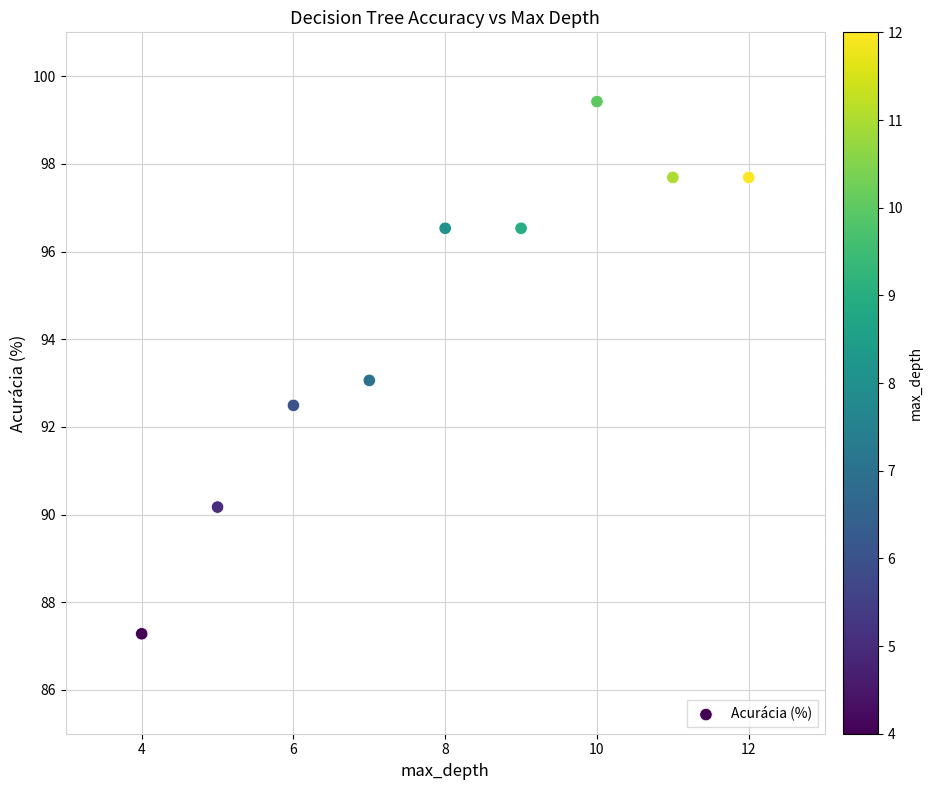

What is the range of X values (max minus min)?

8.0